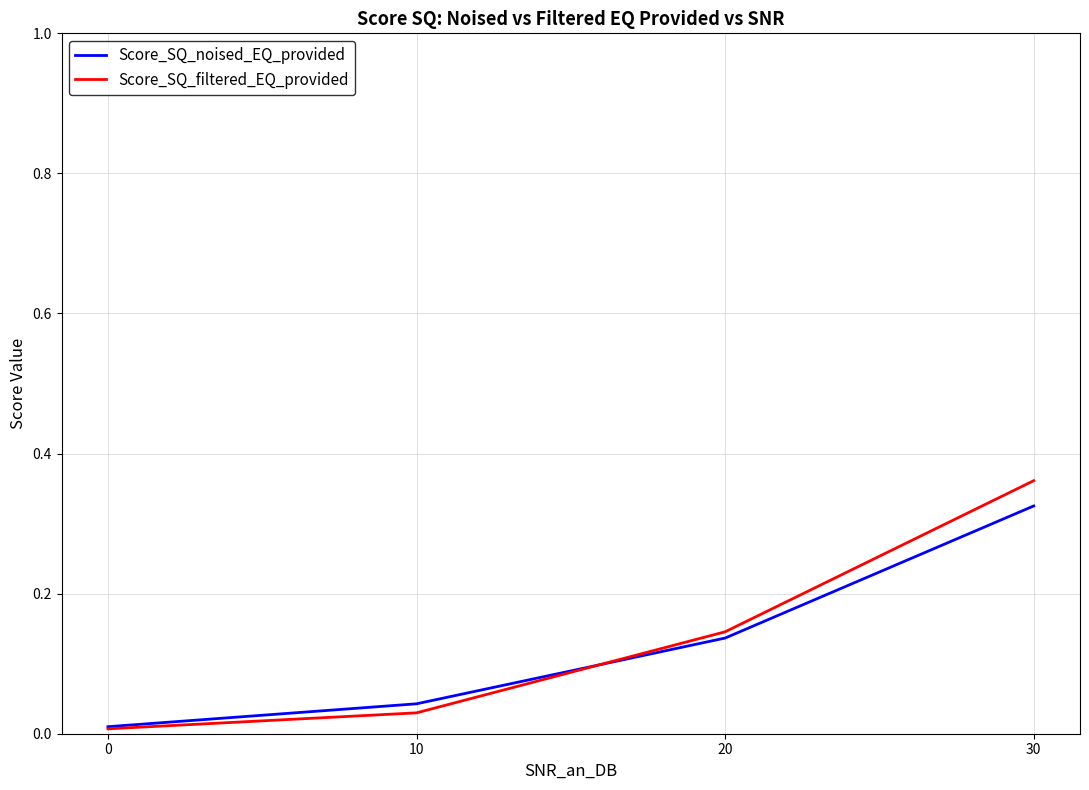

Does the chart have visible grid lines?

Yes